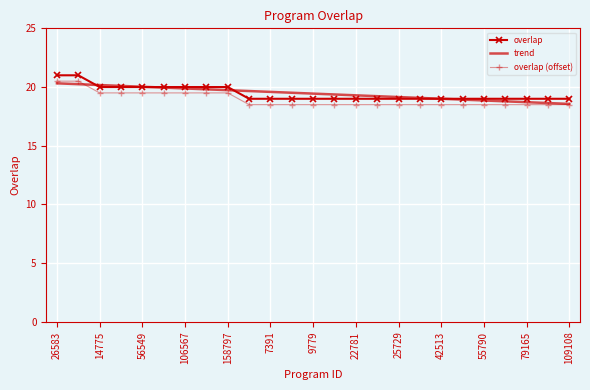

What is the maximum value for trend?

20.3